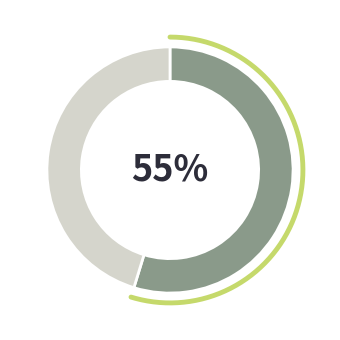

To the nearest percent, what is the difference between the largest and smallest slice percentages?

9%